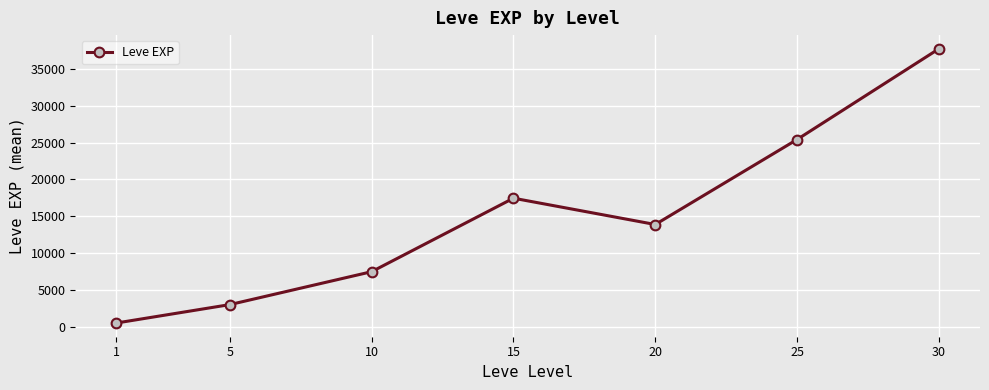

Reading left to right, list all the values displayed in this chart.

1=510.2	5=3008.3	10=7475.0	15=17445.0	20=13876.7	25=25410.0	30=37715.0